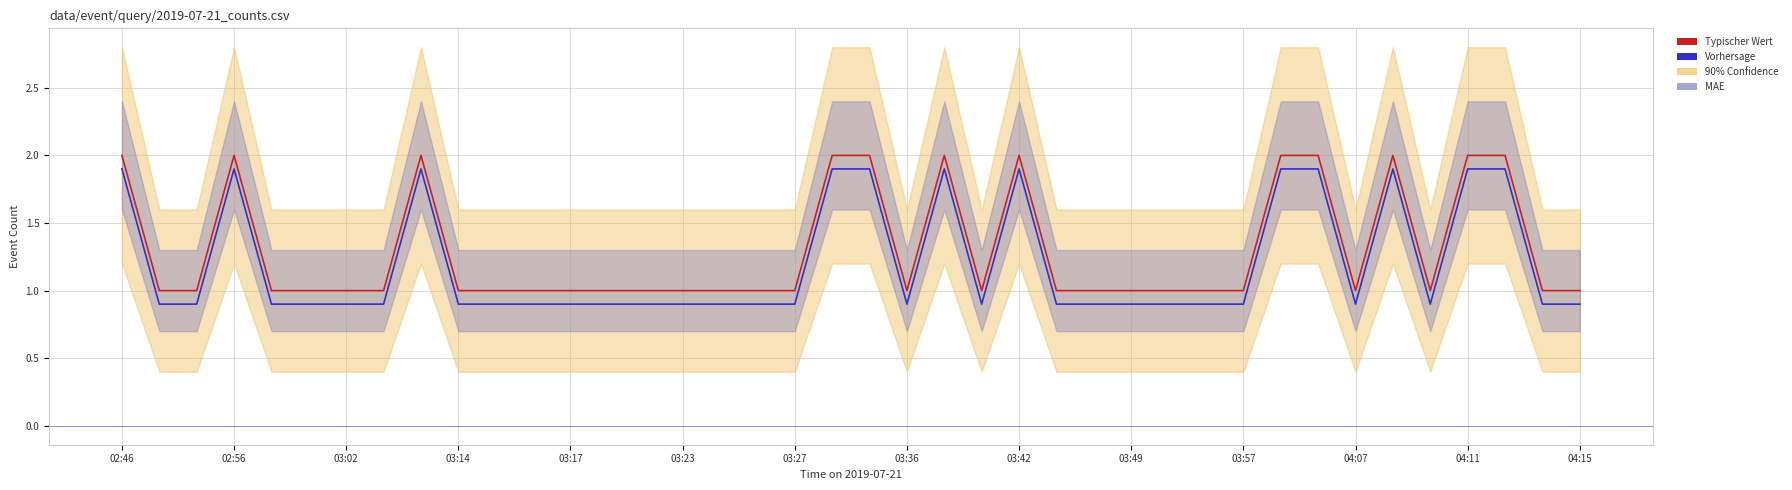

Which series has the largest total across all categories?

Typischer Wert